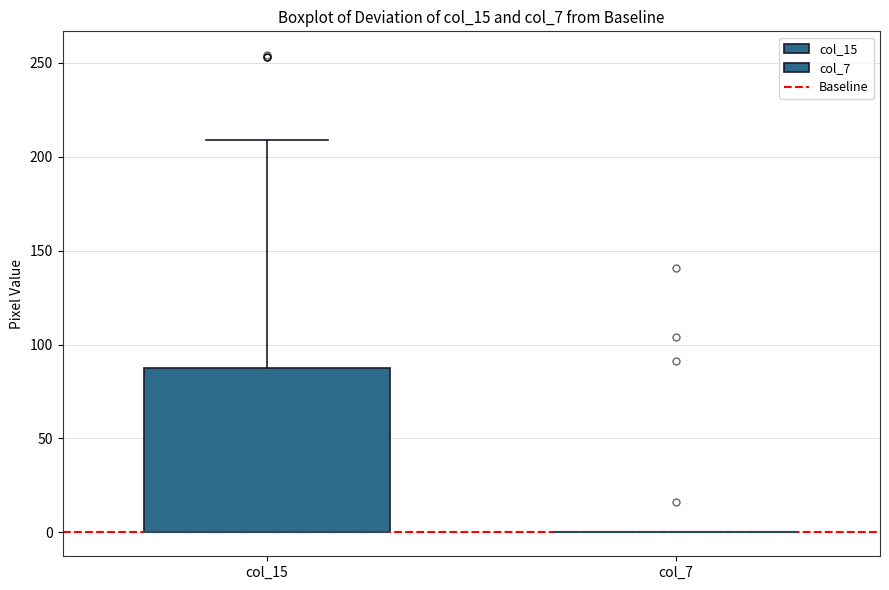

Reading left to right, read every box against the y-axis: the position of its median line, the range the box covers, and the ends of its whiskers. The values are not printed on the chart, so give them approximately, as read against the axis.

col_15: median 0 (drawn on the box's lower edge), box 0 to 90, whiskers 0 to 210
col_7: box collapsed to a line at 0, whiskers 0 to 0